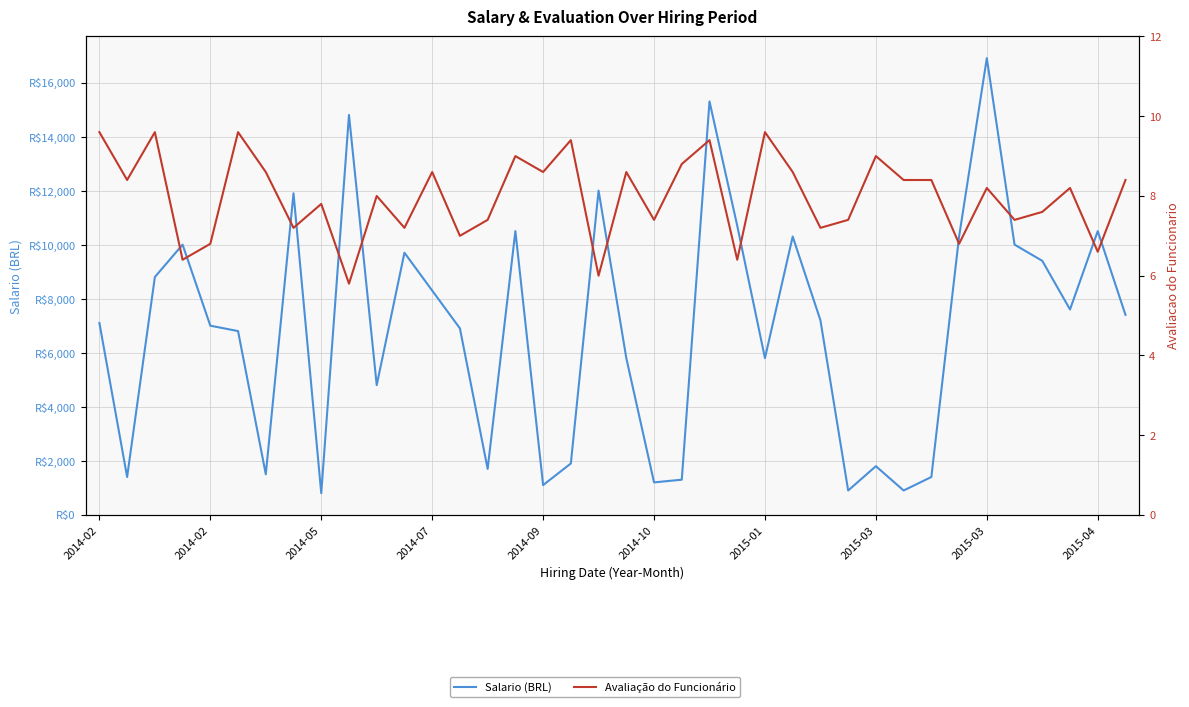

Is it true that Salario (BRL) equals 4958.0 at 2014-02?

False